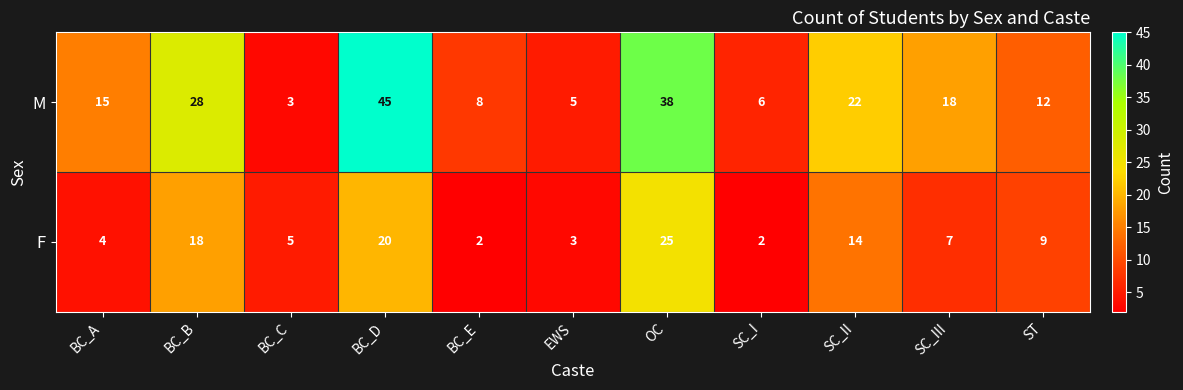

How many data points does each series have?

11